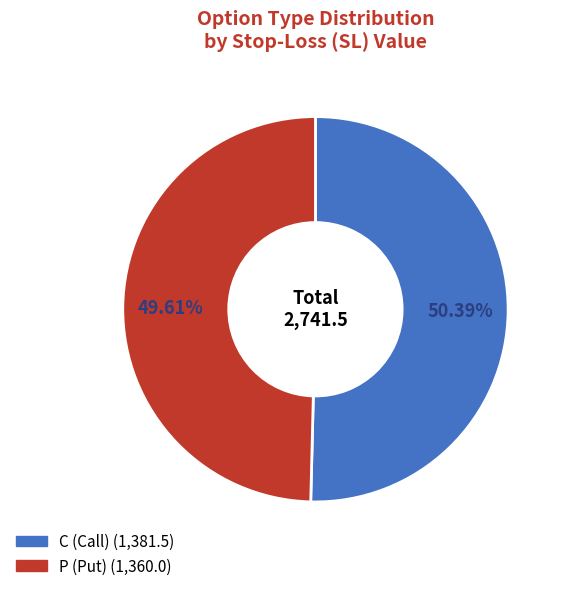

Which category has the biggest portion of the pie?

C